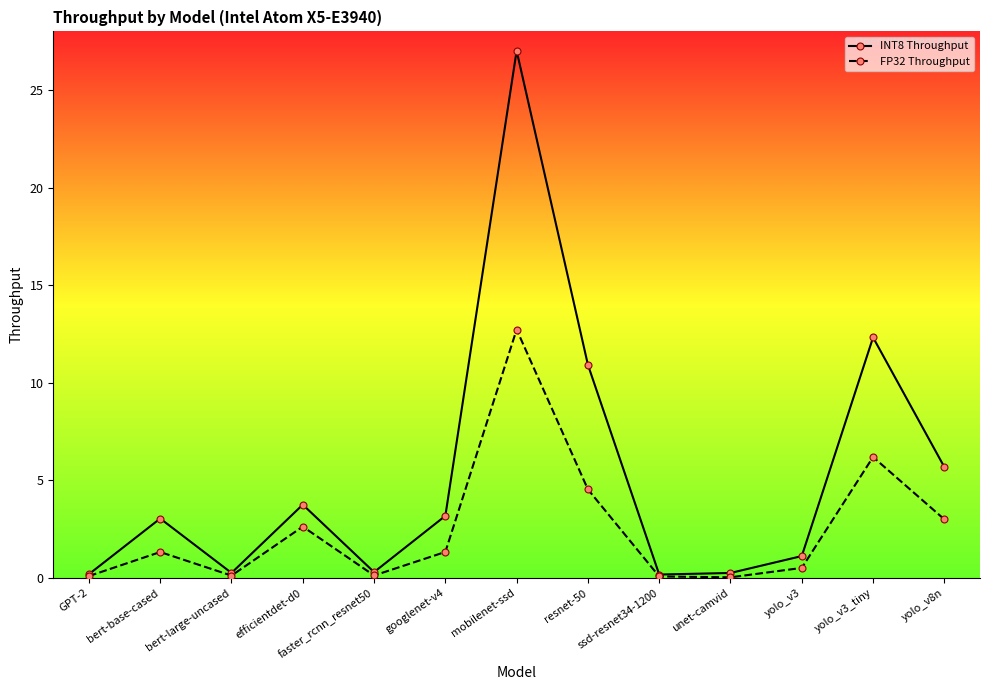

At which label does FP32 Throughput first exceed 1?

bert-base-cased